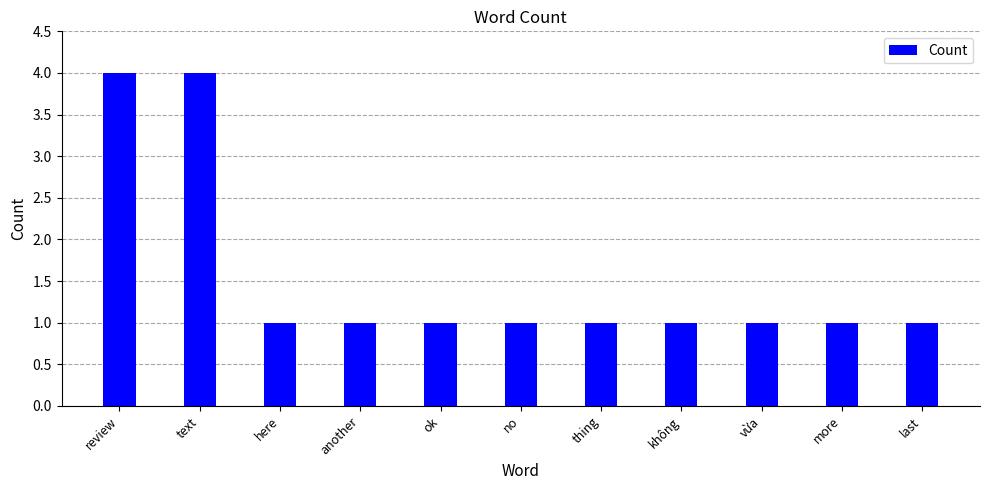

What position from the right is vừa?

3